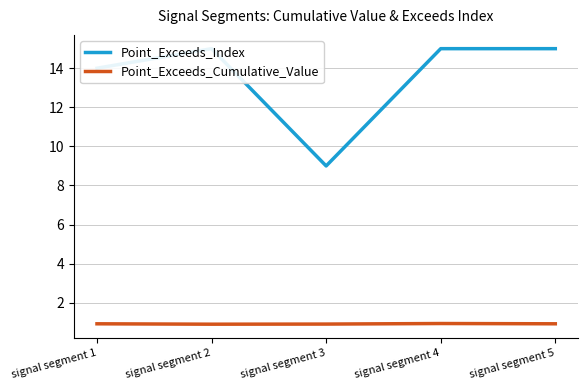

Which series has the largest total across all categories?

Point_Exceeds_Index